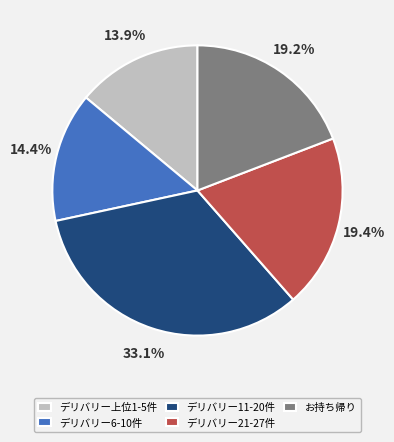

Count the number of slices in the pie.

5